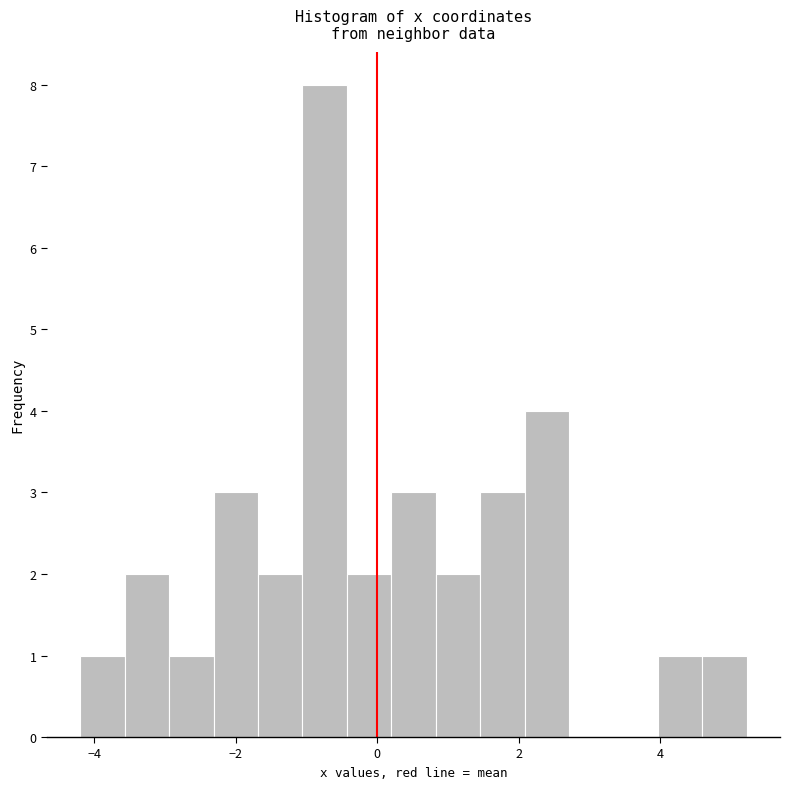

Around what value on the x-axis is the tallest bar? Give the approximate position of its centre, as read against the axis.

-0.8